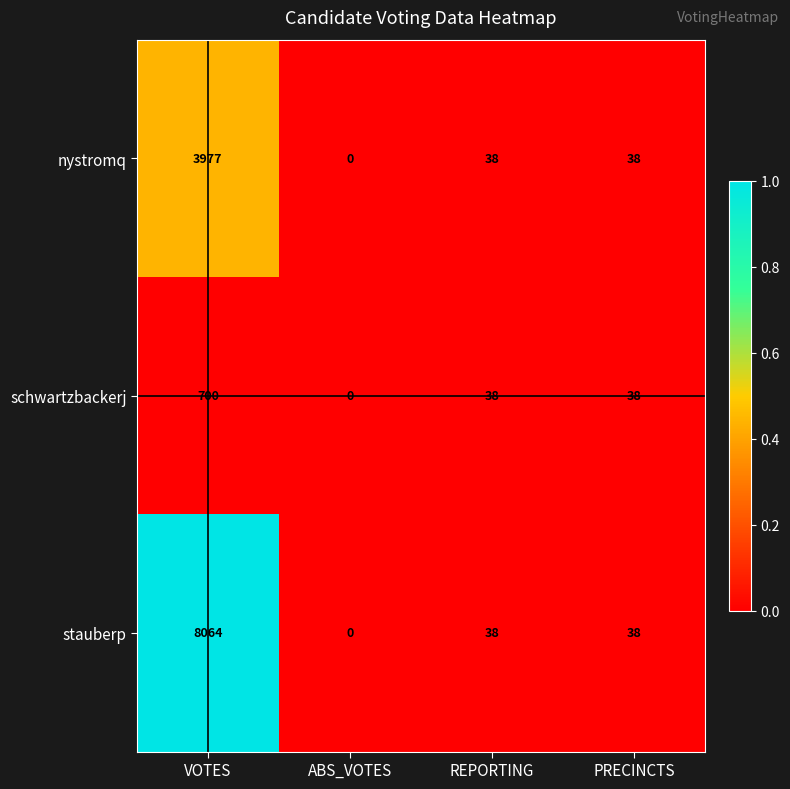

Rank the series by their average value, from lowest to highest.

schwartzbackerj, nystromq, stauberp